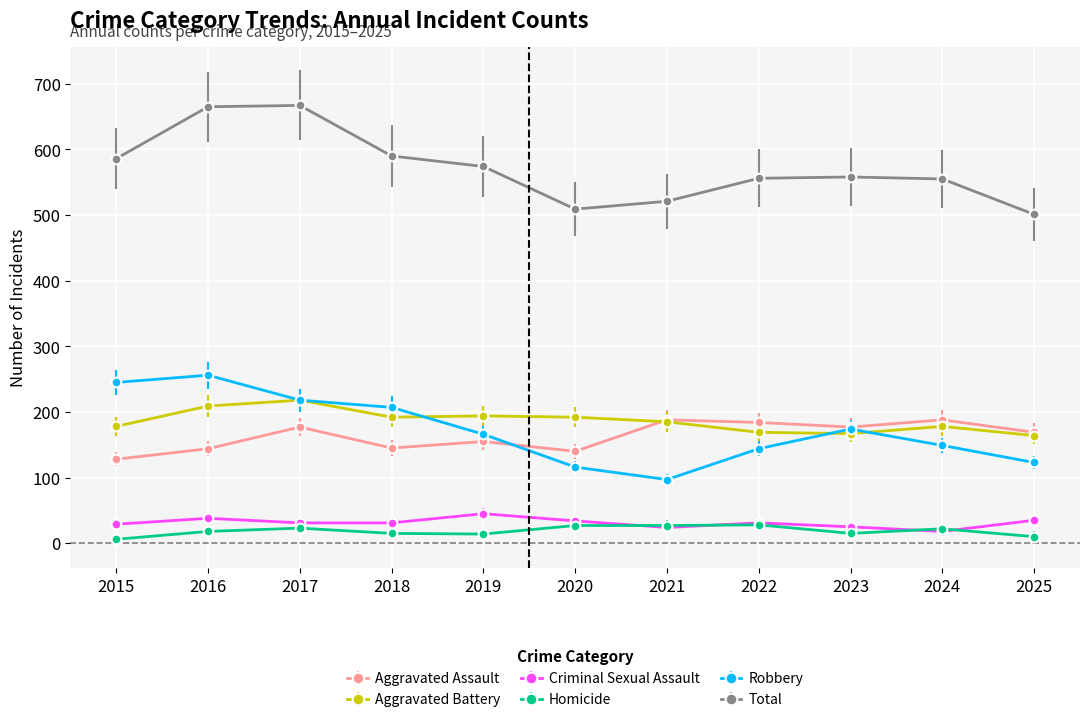

What is the maximum value shown in the chart?

667